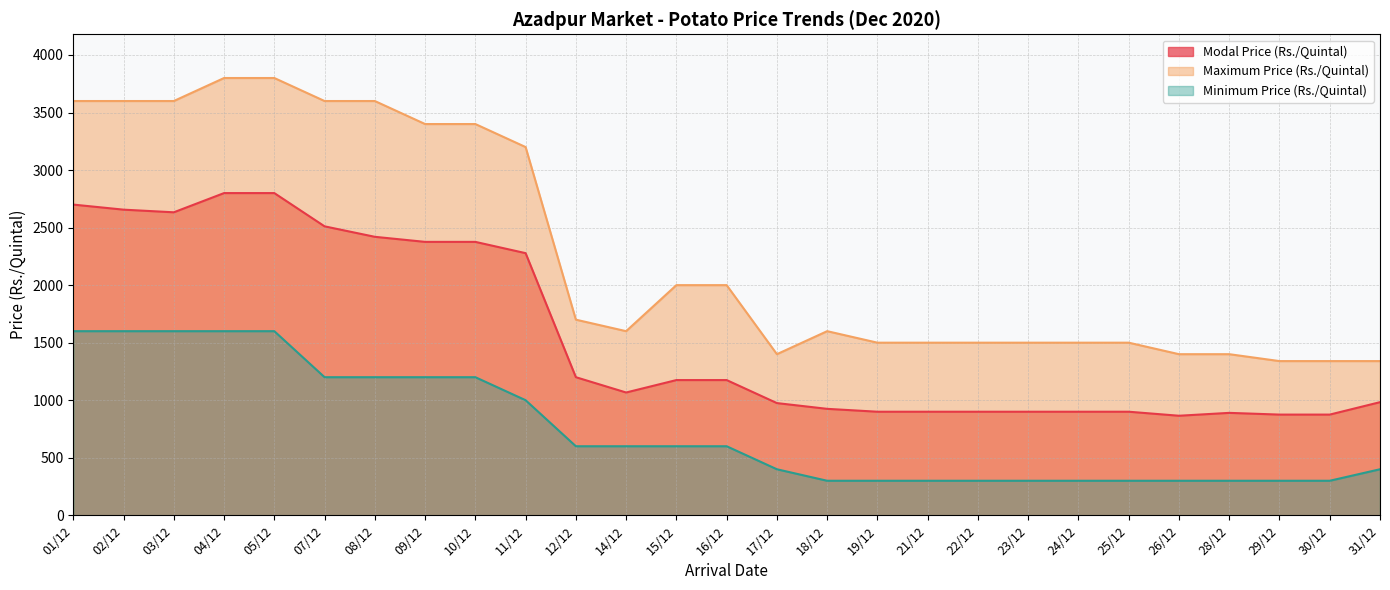

Is the value of Minimum Price (Rs./Quintal) at 14/12 greater than the value of Maximum Price (Rs./Quintal) at 09/12?

No